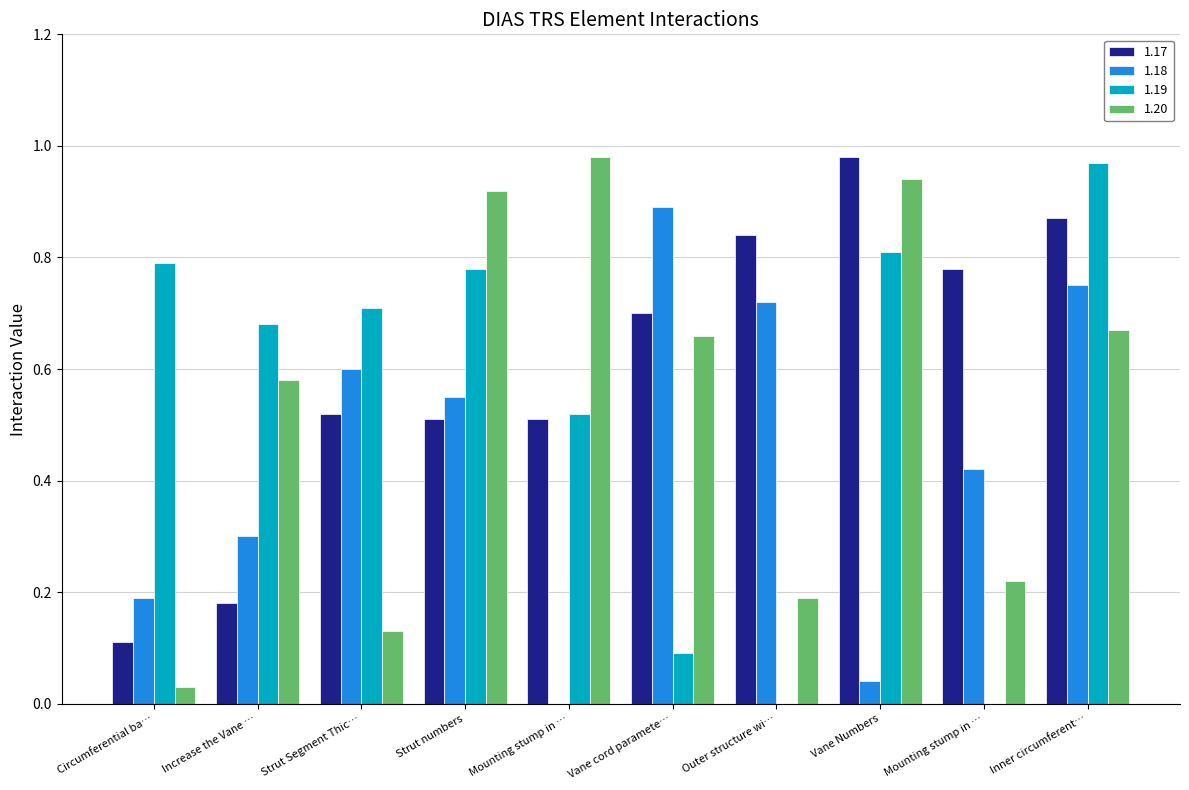

How many series are shown in this chart?

4